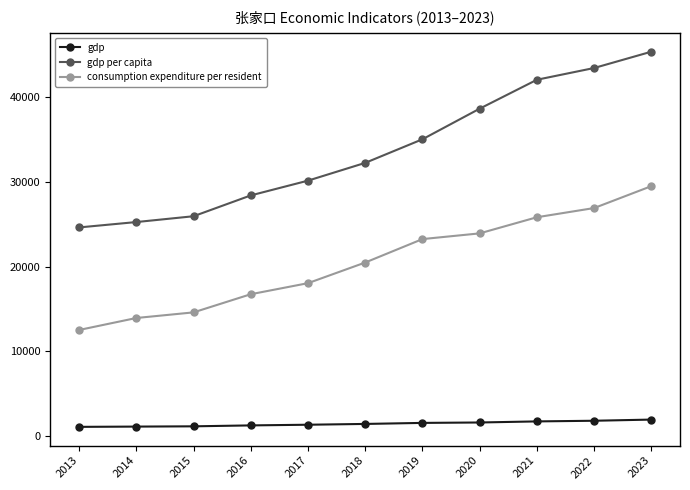

Rank the series by their average value, from lowest to highest.

gdp, consumption expenditure per resident, gdp per capita